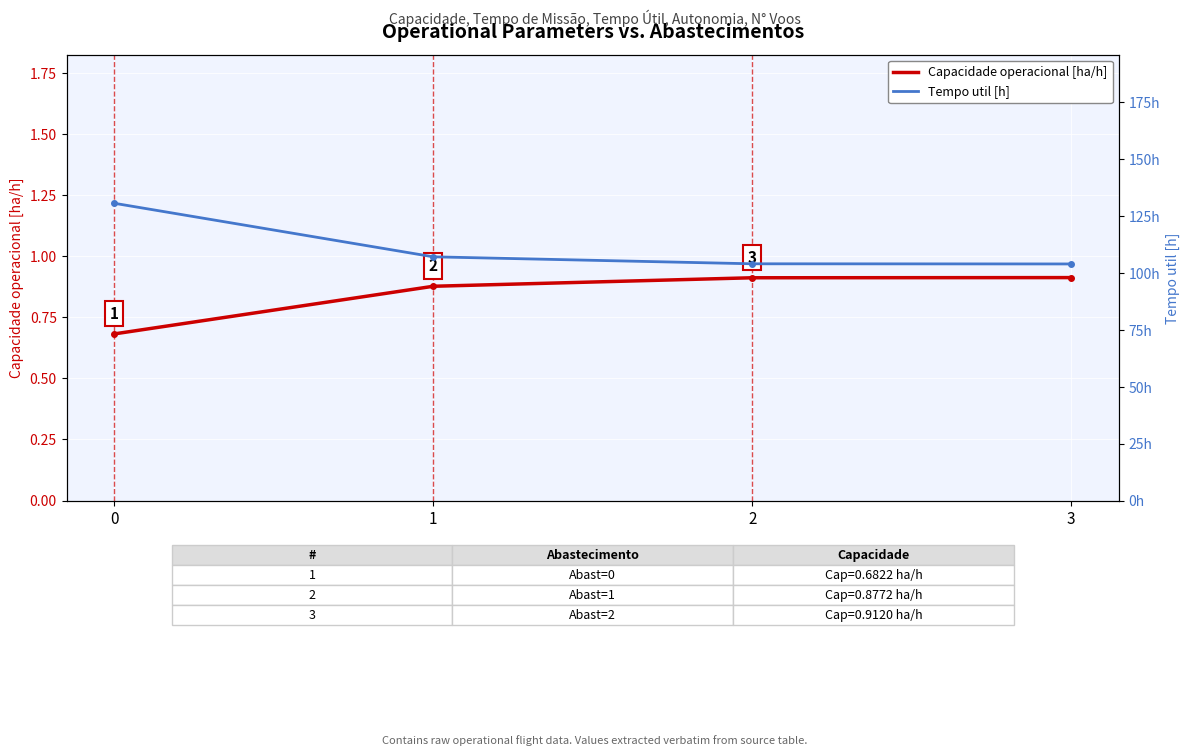

Is it true that Tempo util [h] equals 63.2 at 0?

False